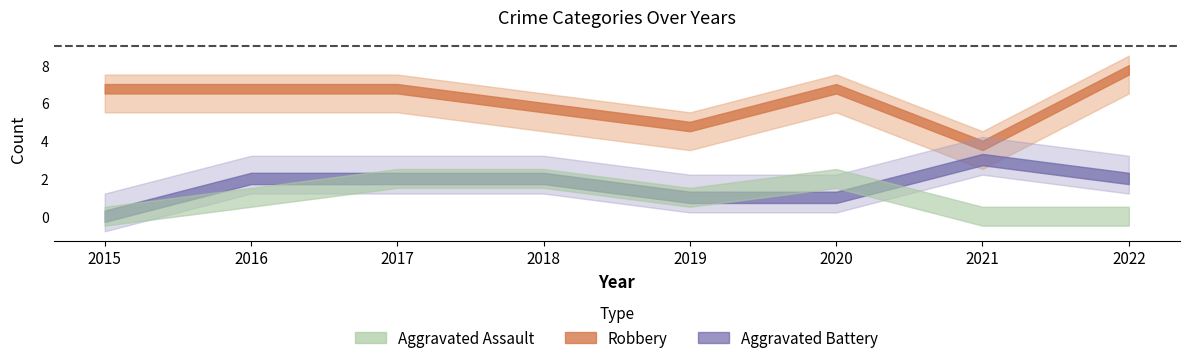

How many lines are shown in the chart?

4